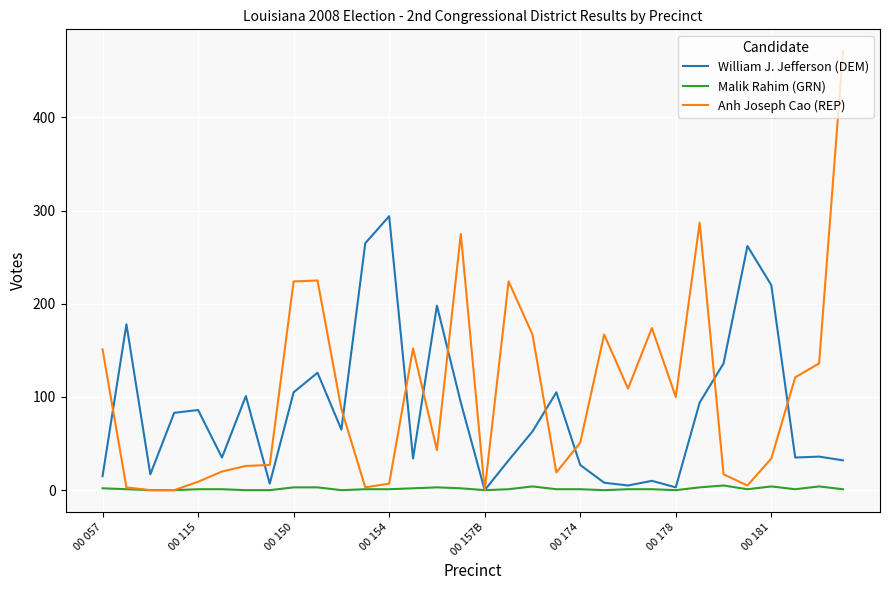

What is the maximum value for Malik Rahim (GRN)?

5